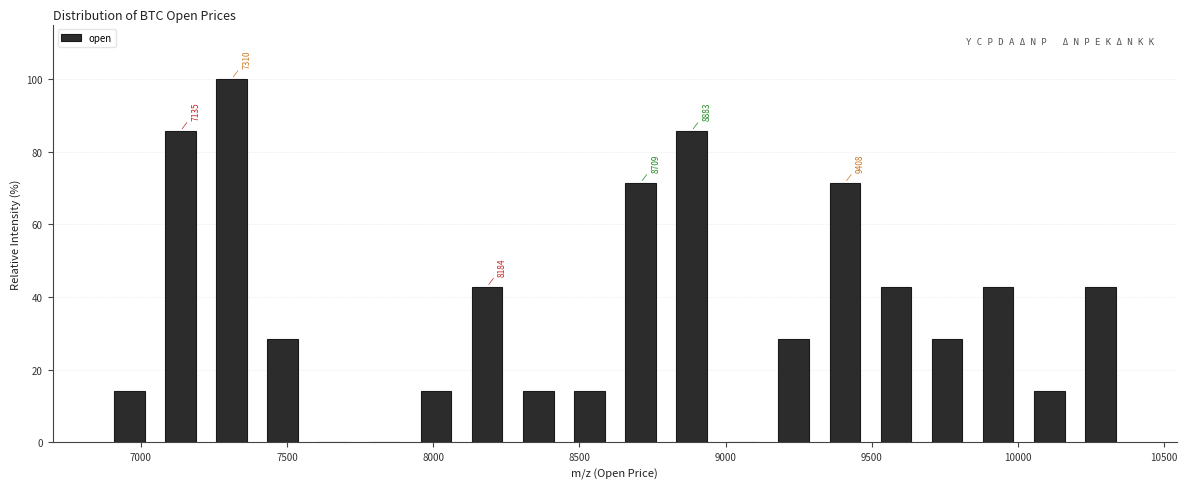

Around what value on the x-axis is the tallest bar? Give the approximate position of its centre, as read against the axis.

7300